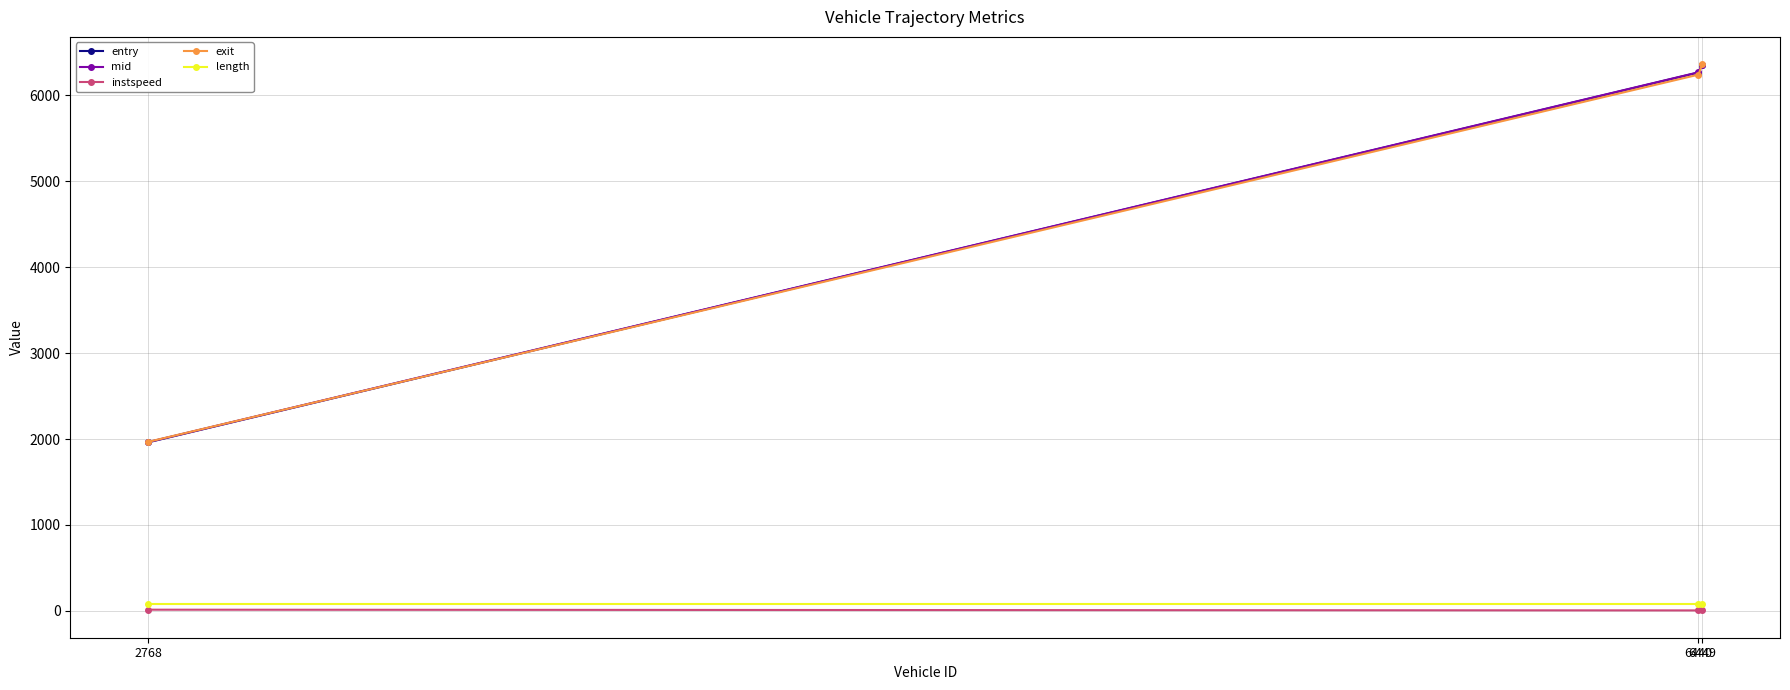

Which series changed the most between 6440 and 6449?

exit